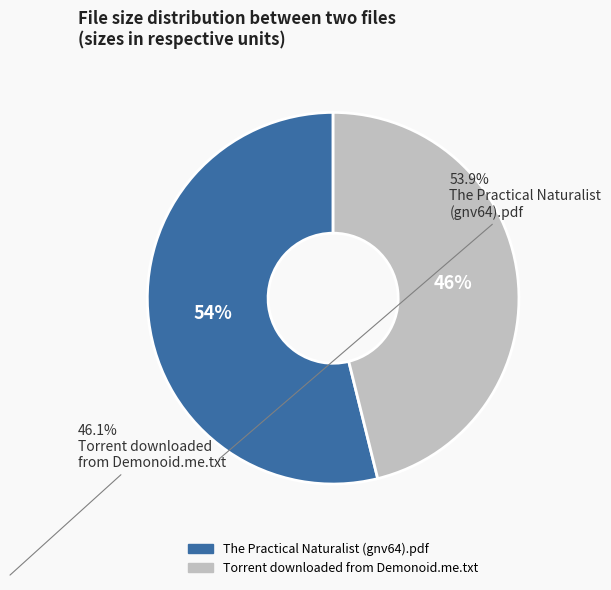

Do The Practical Naturalist (gnv64).pdf and Torrent downloaded from Demonoid.me.txt together represent more than half of the pie?

Yes